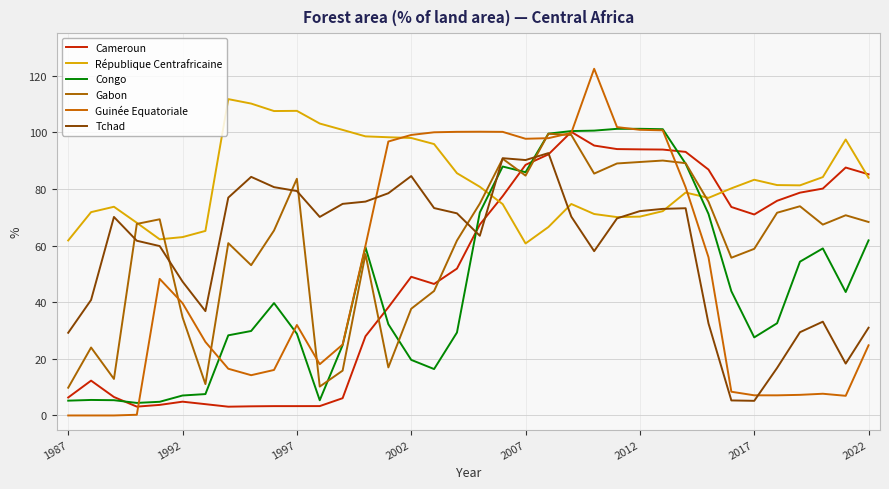

Does the chart have visible grid lines?

Yes